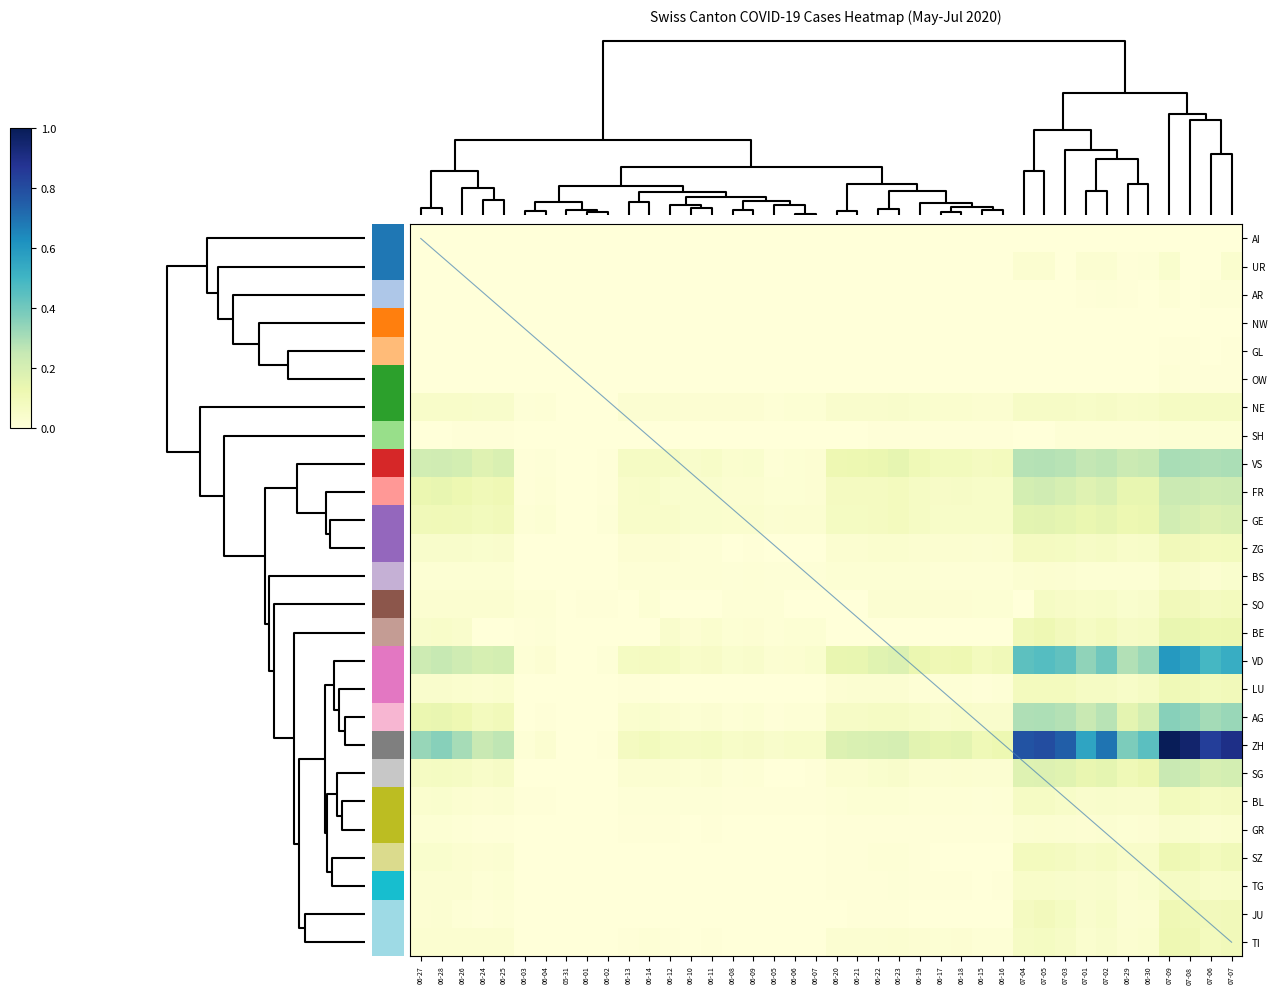

What is the maximum value shown in the chart?

424